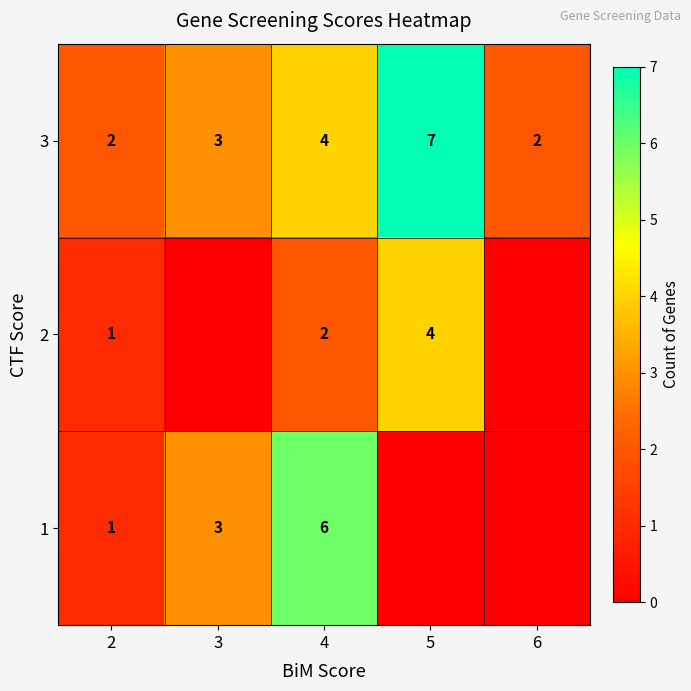

What is the spread (max minus min) of values at 3?

3